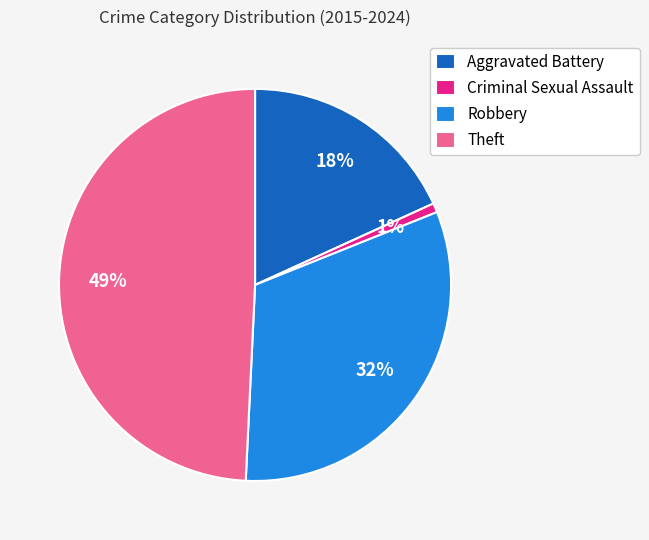

Is there a majority slice in this chart?

No